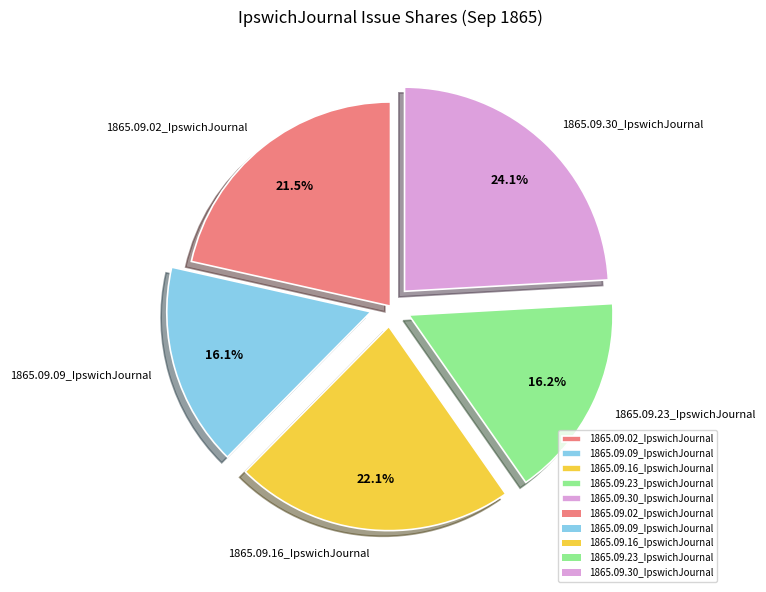

Does any single category account for the majority?

No